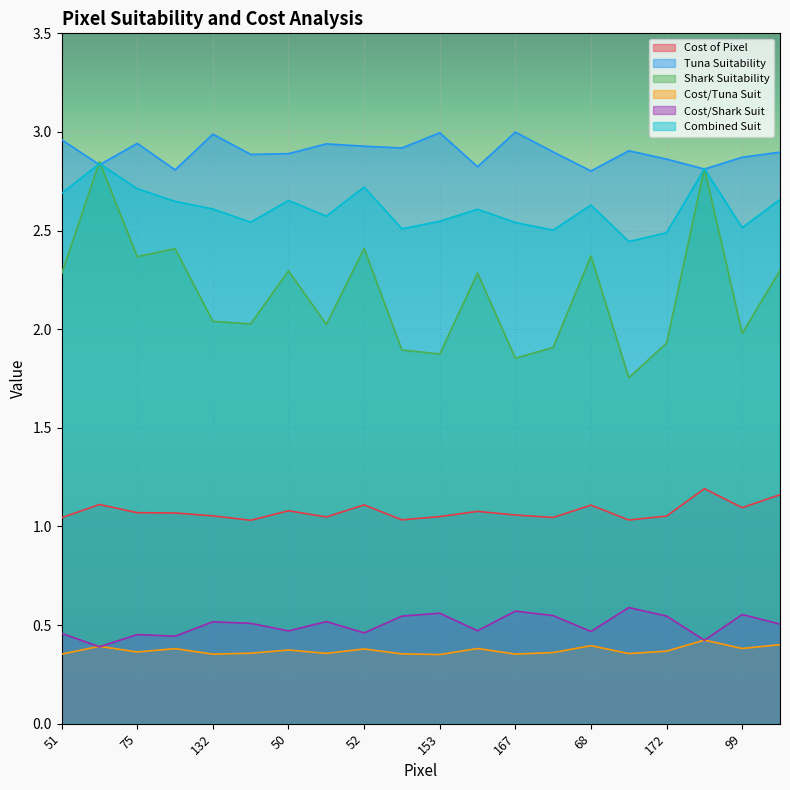

What is the value of the Tuna Suitability point at the 7th from the left?

2.9